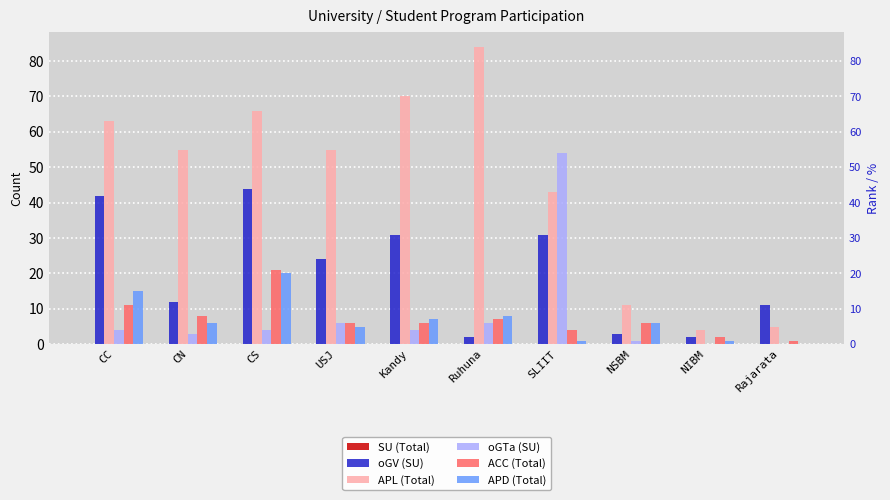

Read the APL (Total) value at Rajarata, to the nearest 5.

5